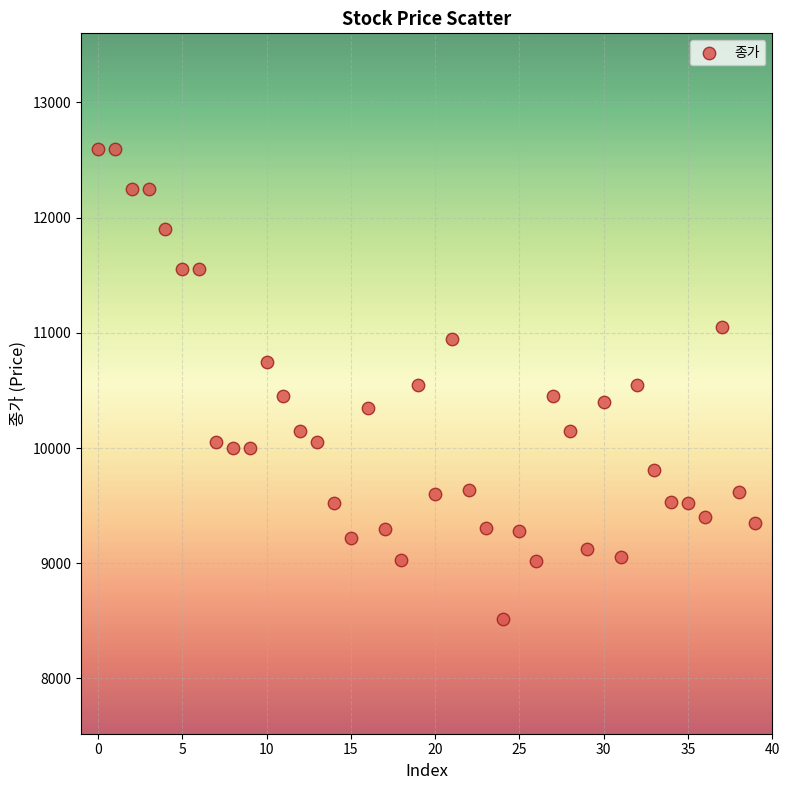

What is the range of Y values (max minus min)?

4080